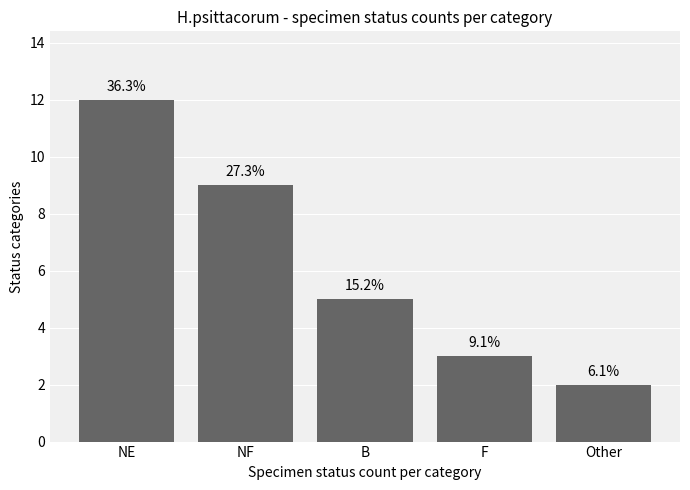

The chart shows a value of 5 at F. True or false?

False